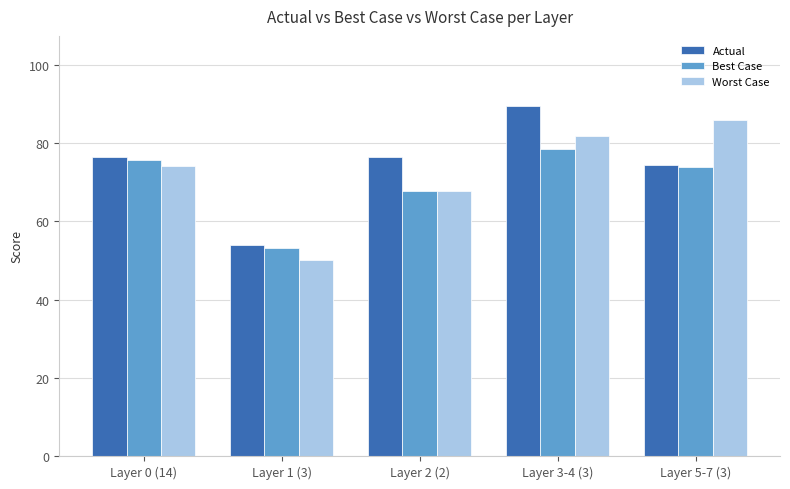

The Actual series shows 119.5 at Layer 3-4 (3). True or false?

False